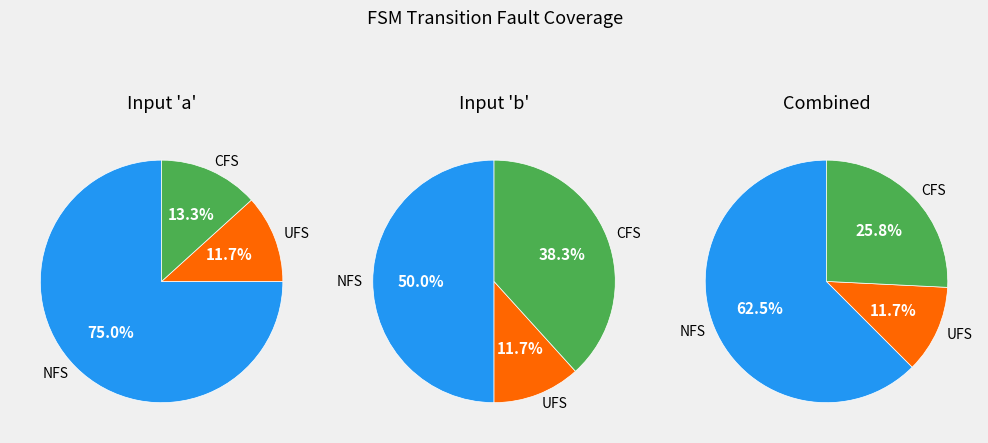

Combined, do 0 and 1 account for over 50%?

Yes